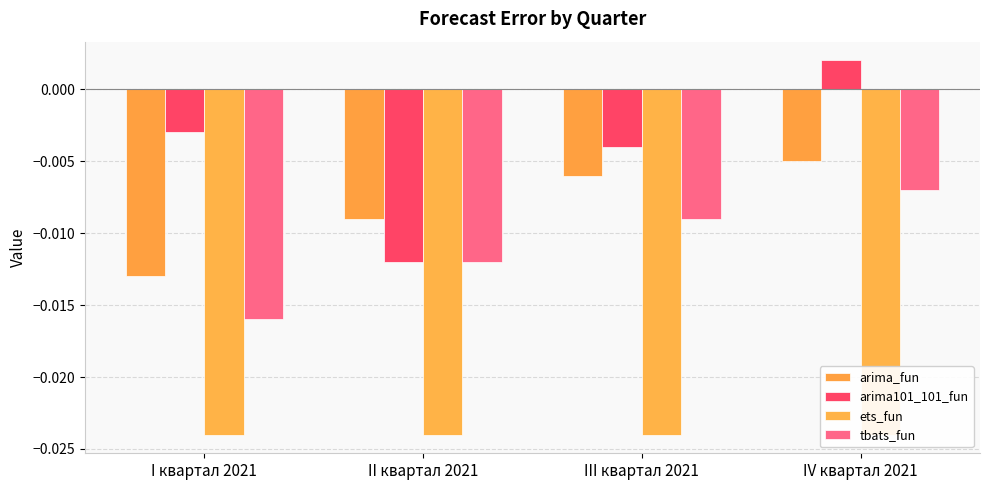

At how many categories does at least one series exceed 0?

1